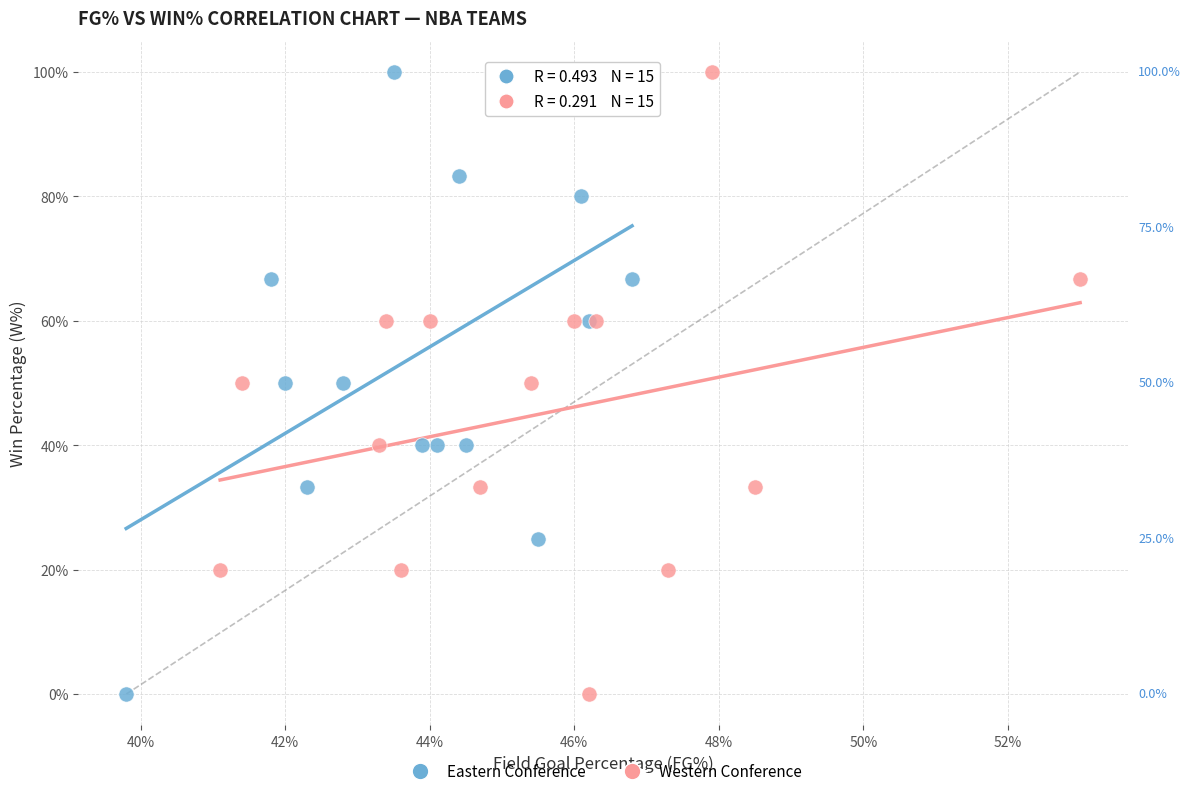

What are all the series names shown in the legend?

Eastern Conference, Western Conference